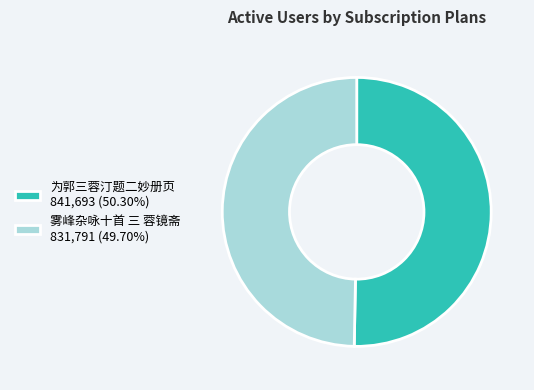

True or false: 雾峰杂咏十首 三 蓉镜斋 accounts for 41% of the total.

False